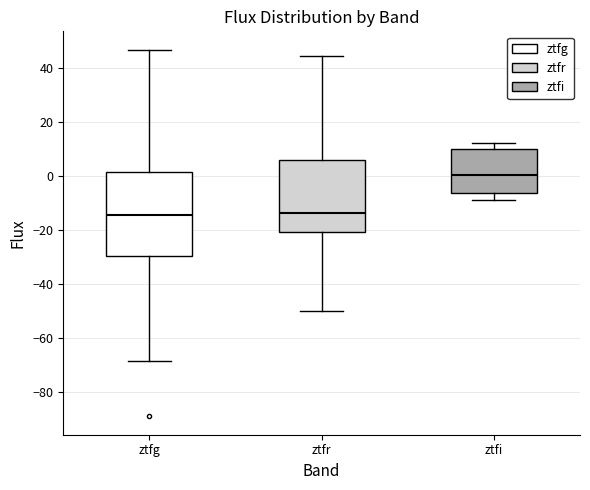

Where is the lower edge of the box for ztfg on the y-axis? The values are not printed on the chart, so give them approximately, as read against the axis.

-30